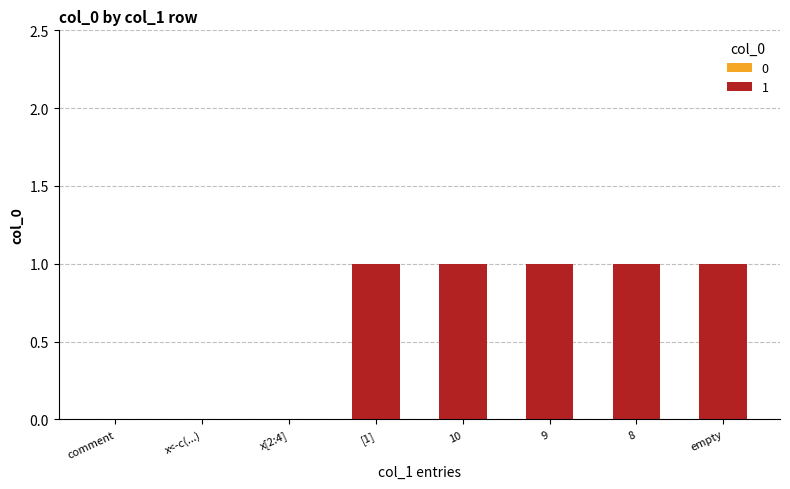

Reading left to right, what are all the values shown in this chart?

# Access elements=0	x <- c(1,10,9,8,1,3,5)=0	x[2:4]=0	[1]=1	 10=1	  9=1	  8=1	=1